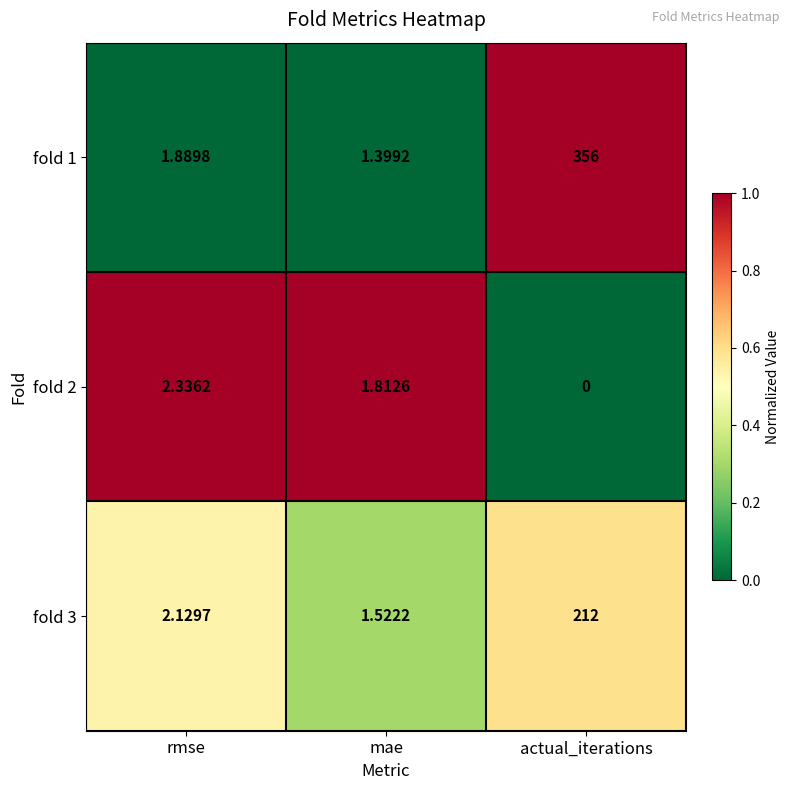

At which category does the chart reach its minimum across all series?

actual_iterations